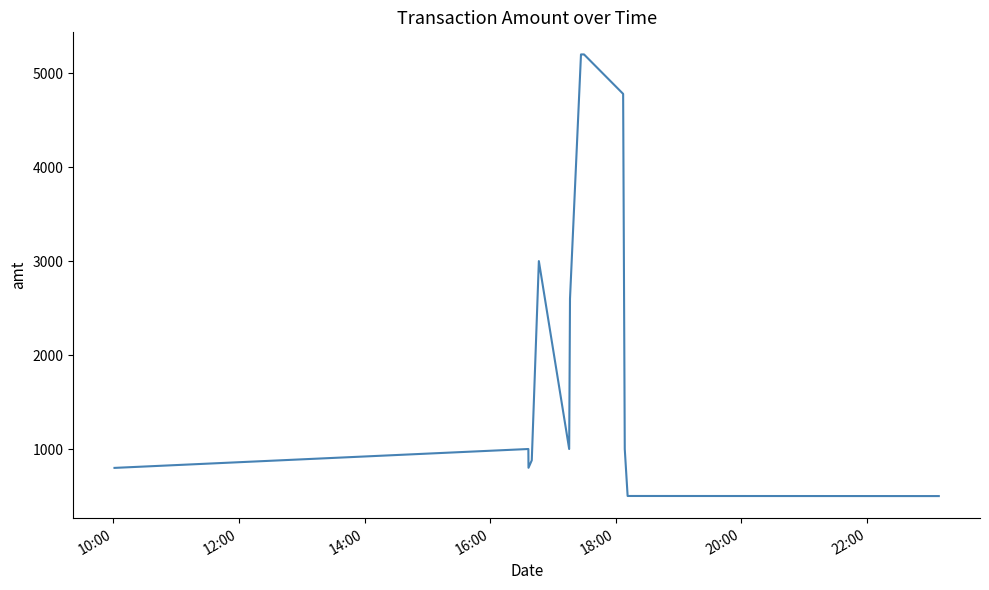

What is the greatest value displayed?

5200